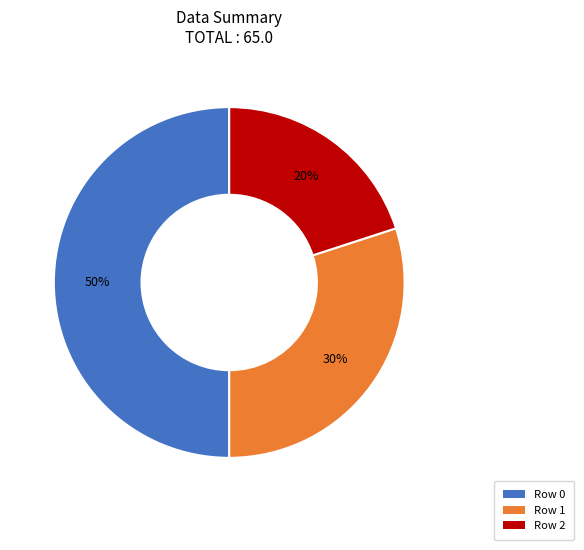

True or false: Row 2 accounts for 10% of the total.

False